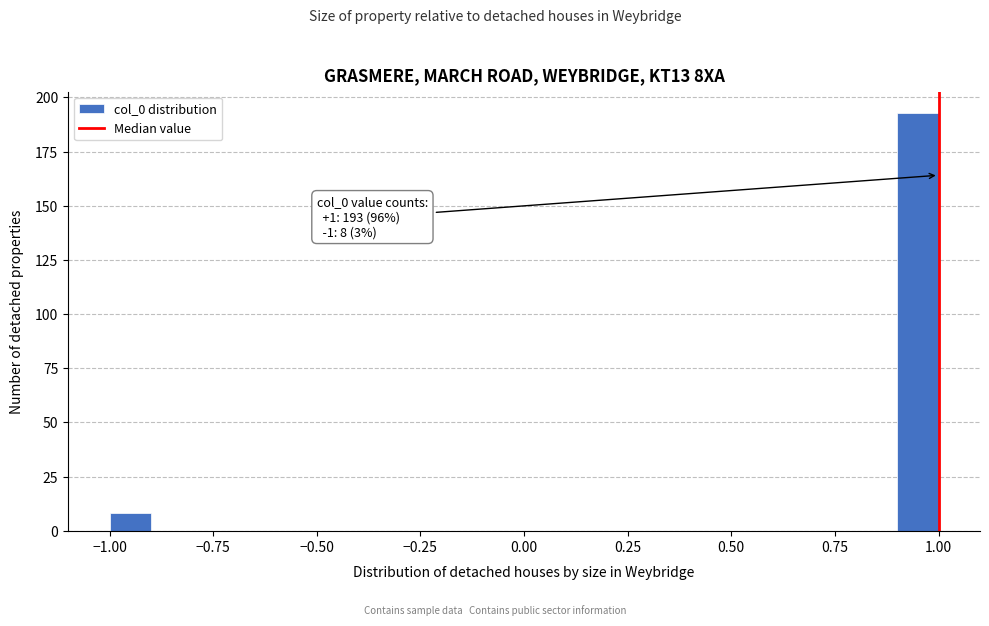

Read against the x-axis, roughly where is the centre of the tallest bar?

0.95